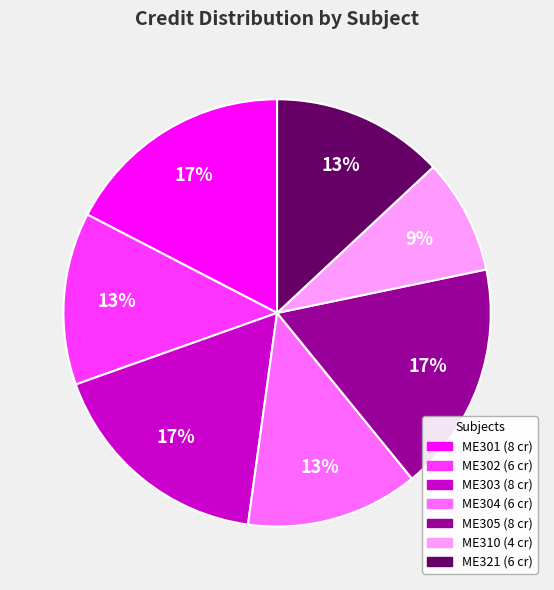

True or false: ME310 accounts for 9% of the total.

True